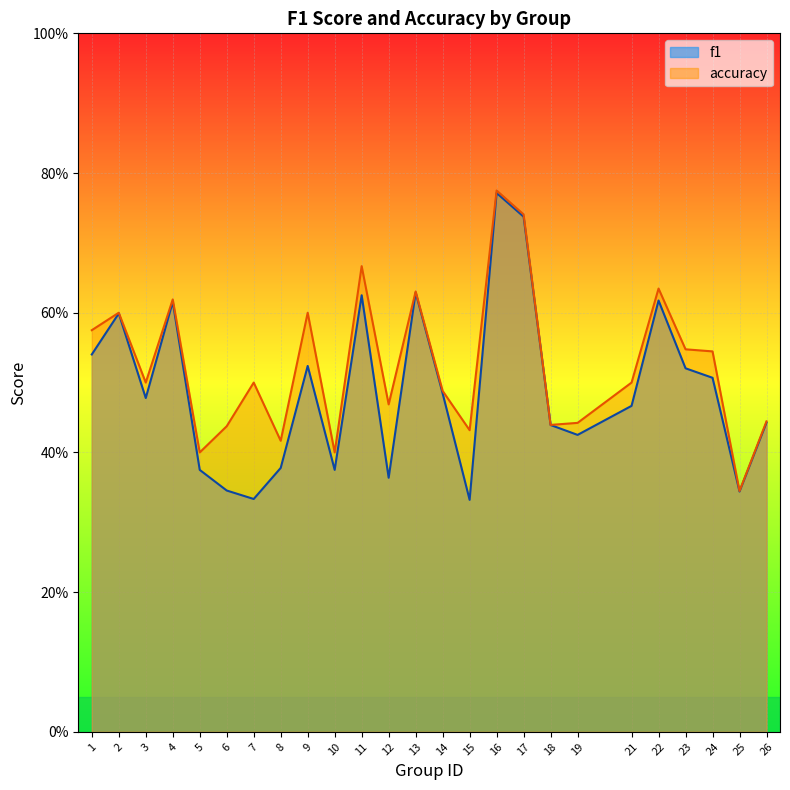

True or false: accuracy and f1 intersect in this chart.

False